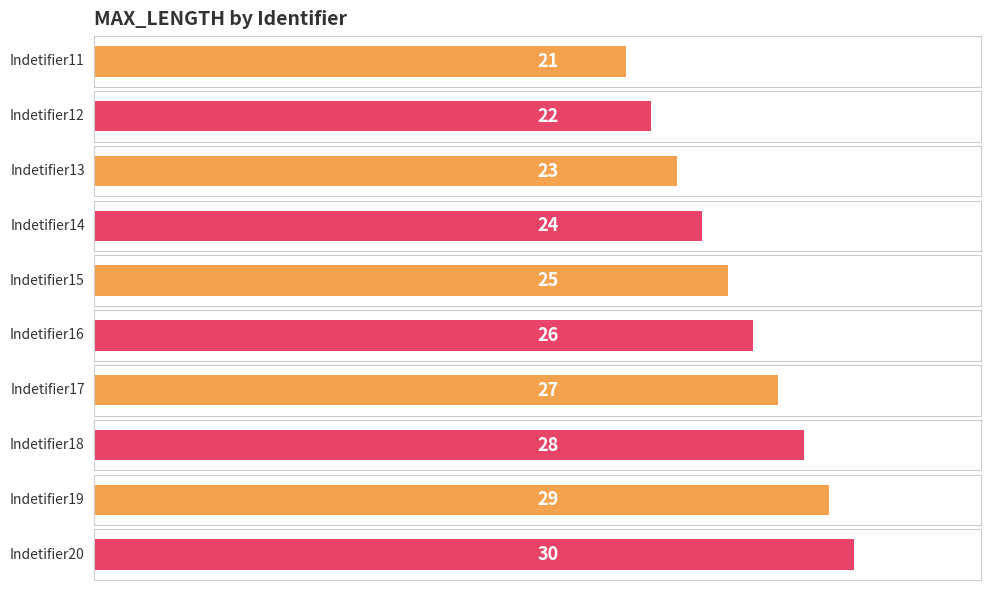

How many values are between 23 and 28?

6